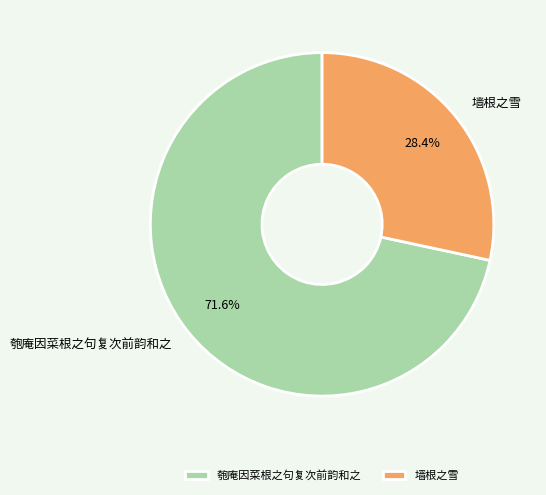

To the nearest percent, what is the average slice percentage?

50%